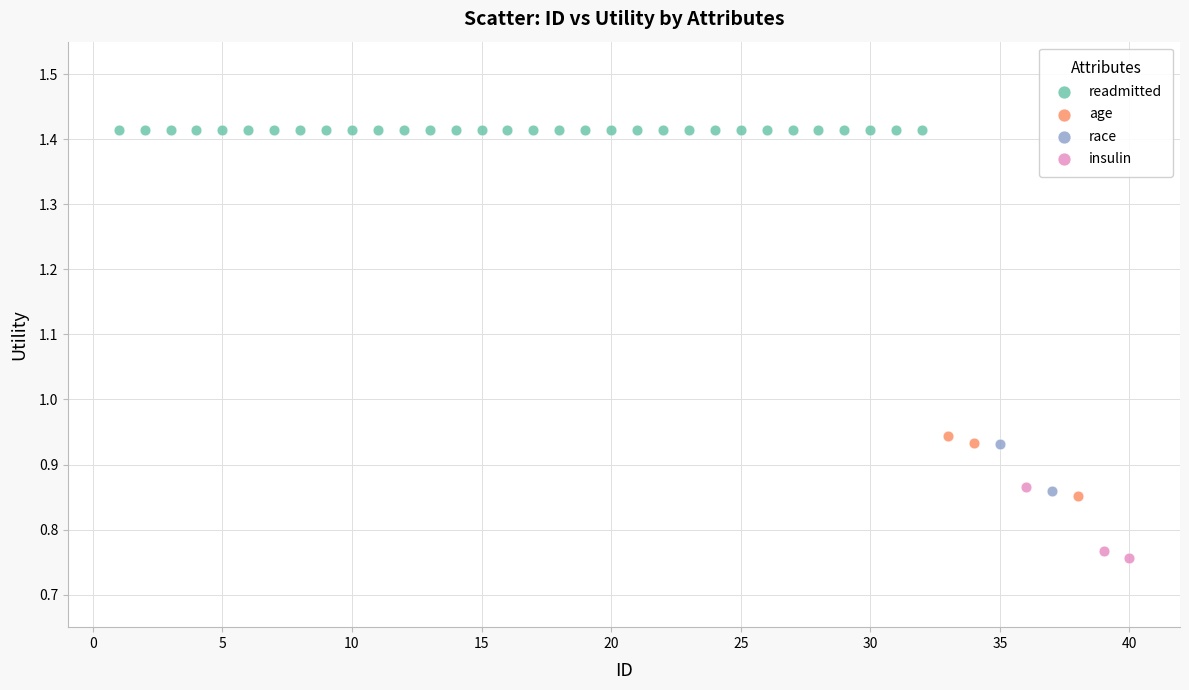

What are all the series names shown in the legend?

readmitted, age, race, insulin